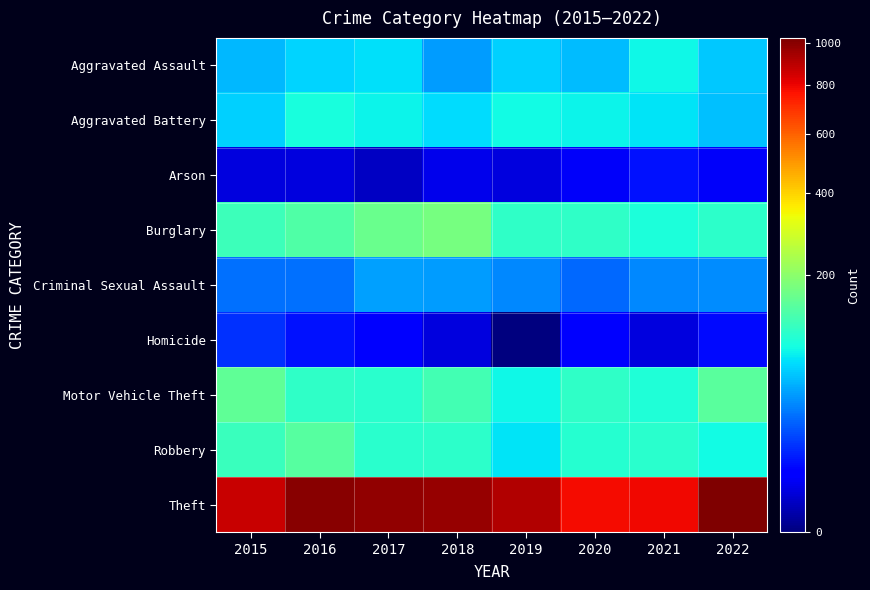

At which category is the sum across all series the highest?

2016